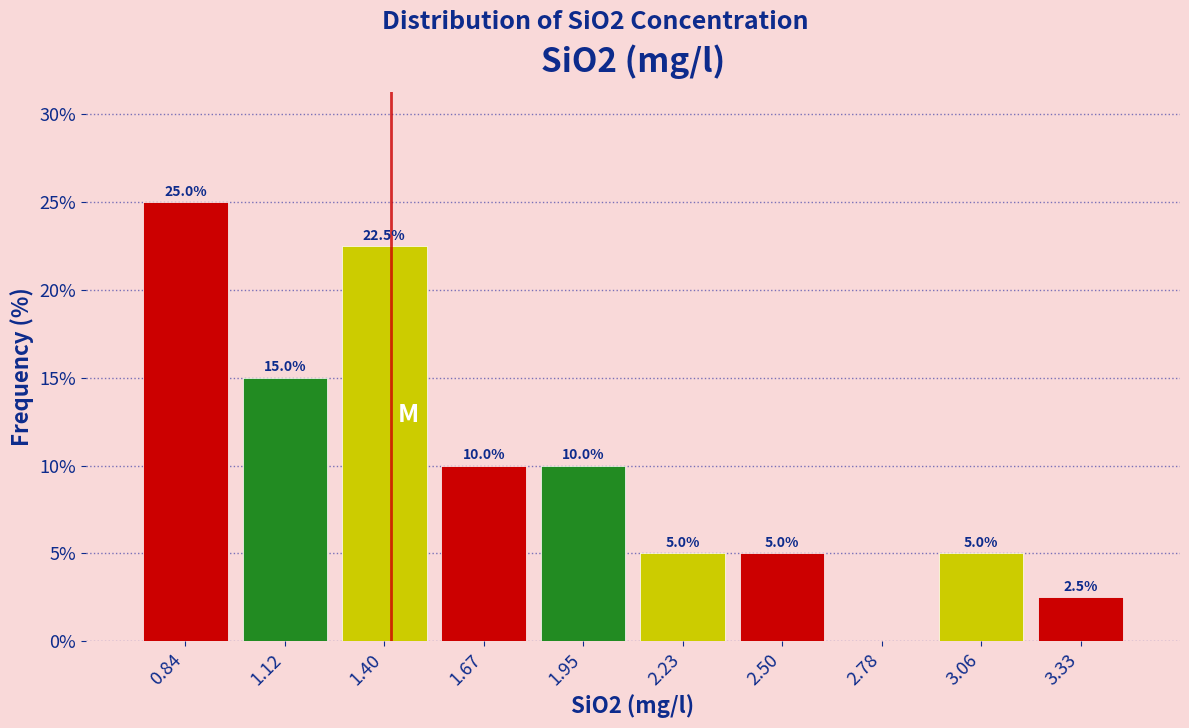

Which range on the x-axis has the tallest bar?

0.70 to 1.00